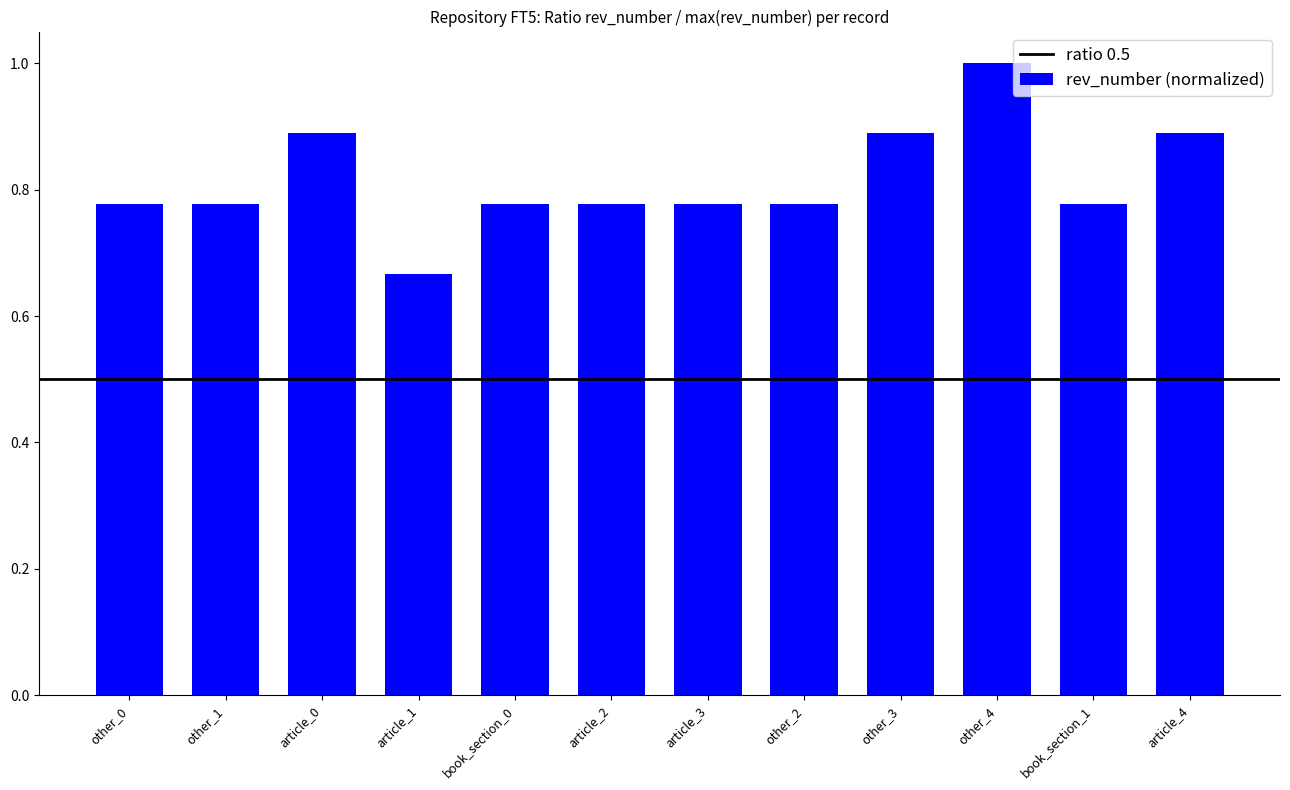

What is the sum of all values?

9.8